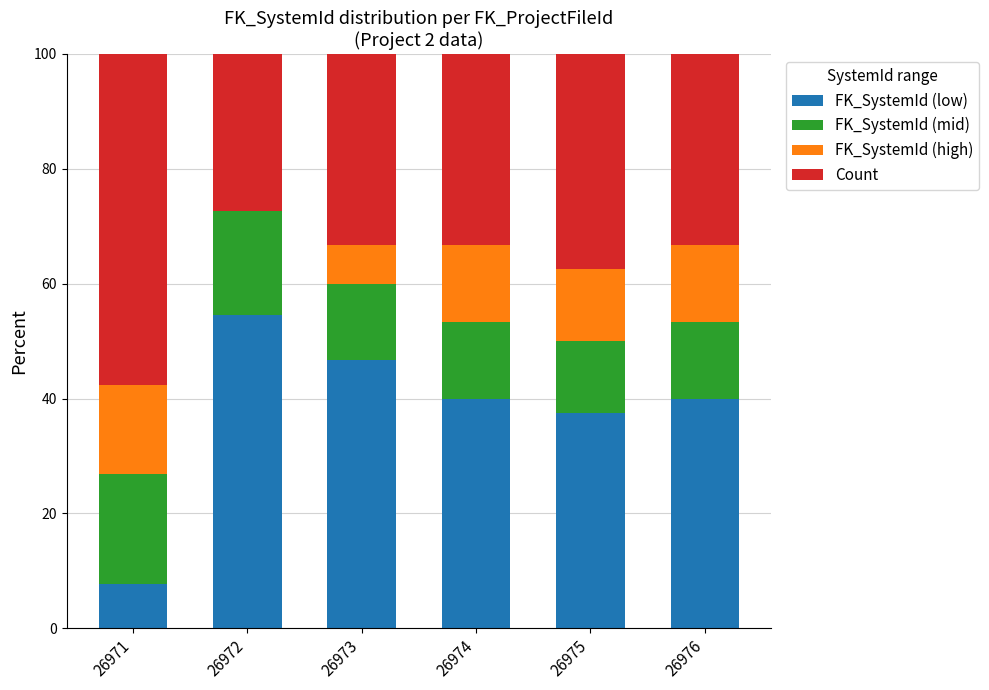

The value of FK_SystemId (low) at 26976 is 19.4. True or false?

False